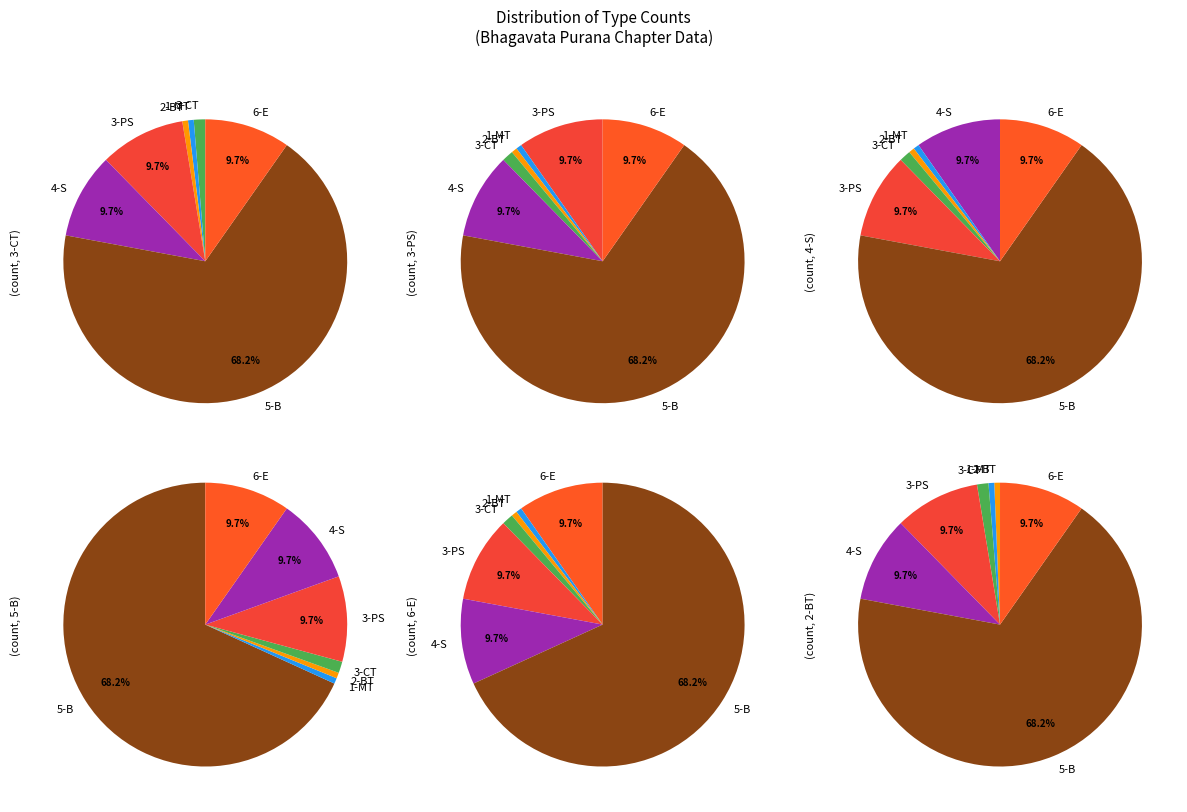

To the nearest percent, what is the difference between the largest and smallest slice percentages?

68%